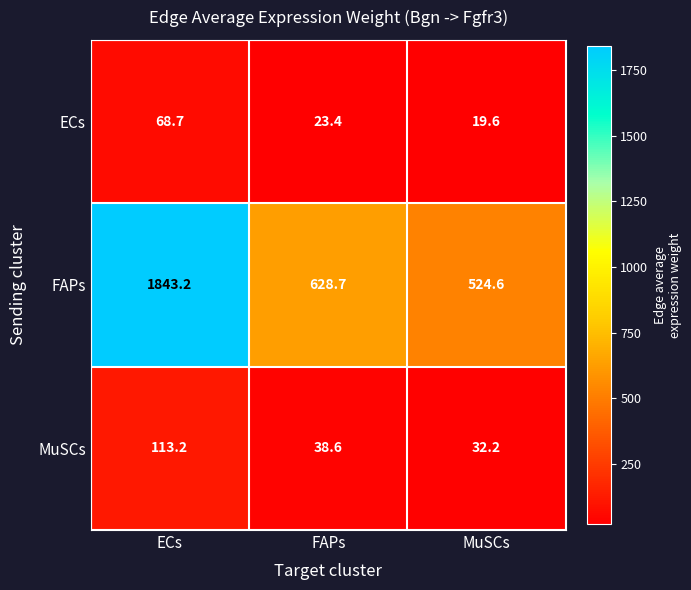

True or false: FAPs has a value of 628.7 at FAPs.

True